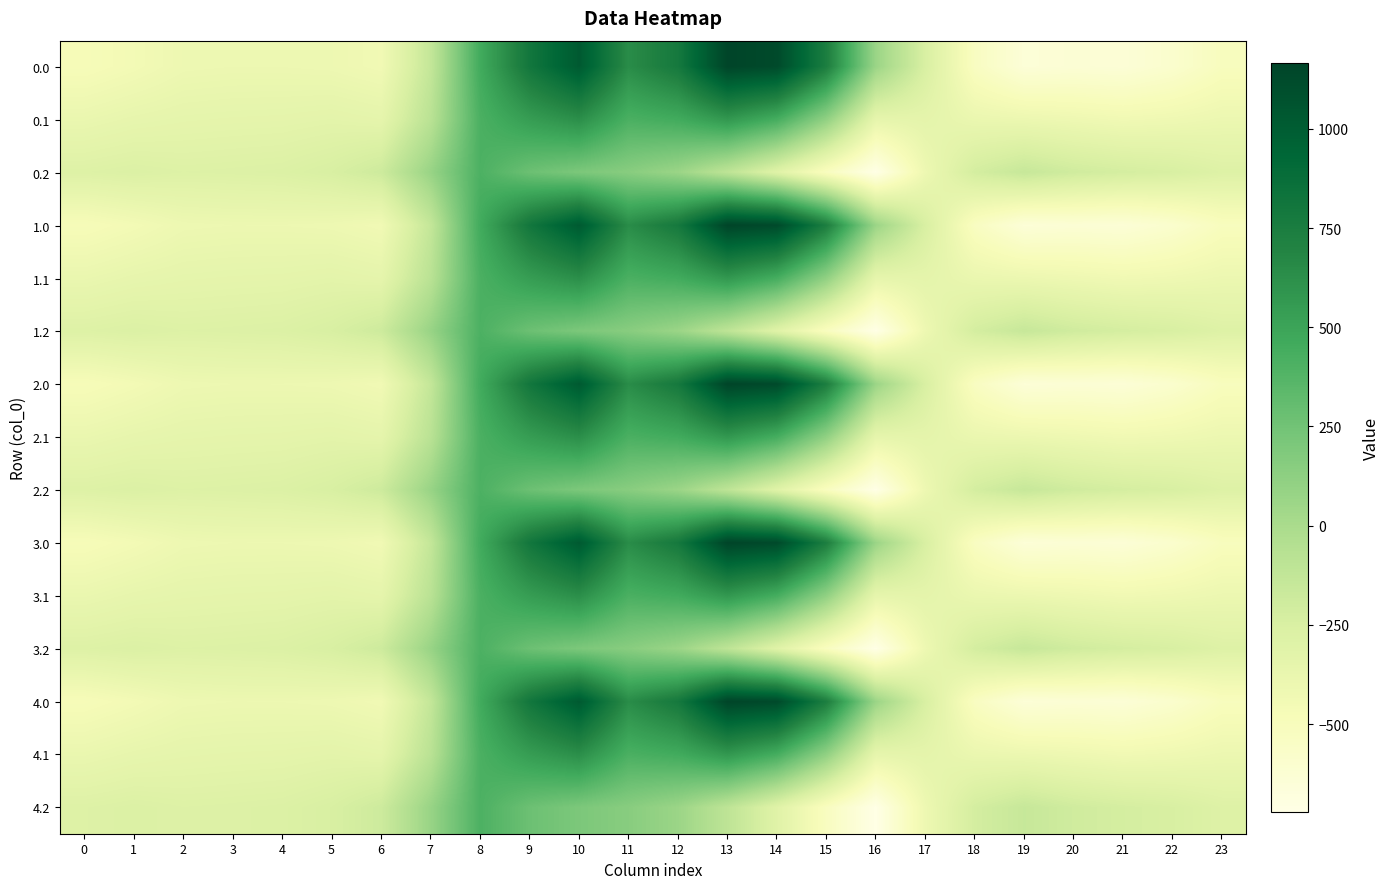

Which label corresponds to the smallest value in the chart?

16